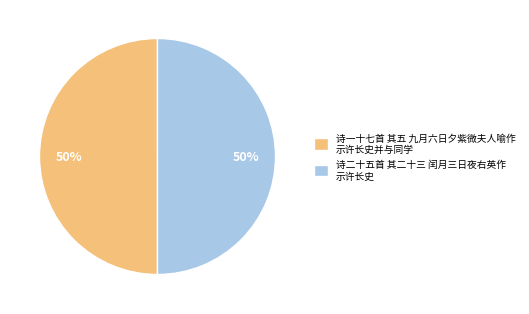

Is the sum of 诗二十五首 其二十三 闰月三日夜右英作 示许长史 and 诗一十七首 其五 九月六日夕紫微夫人喻作 示许长史并与同学 greater than half?

Yes